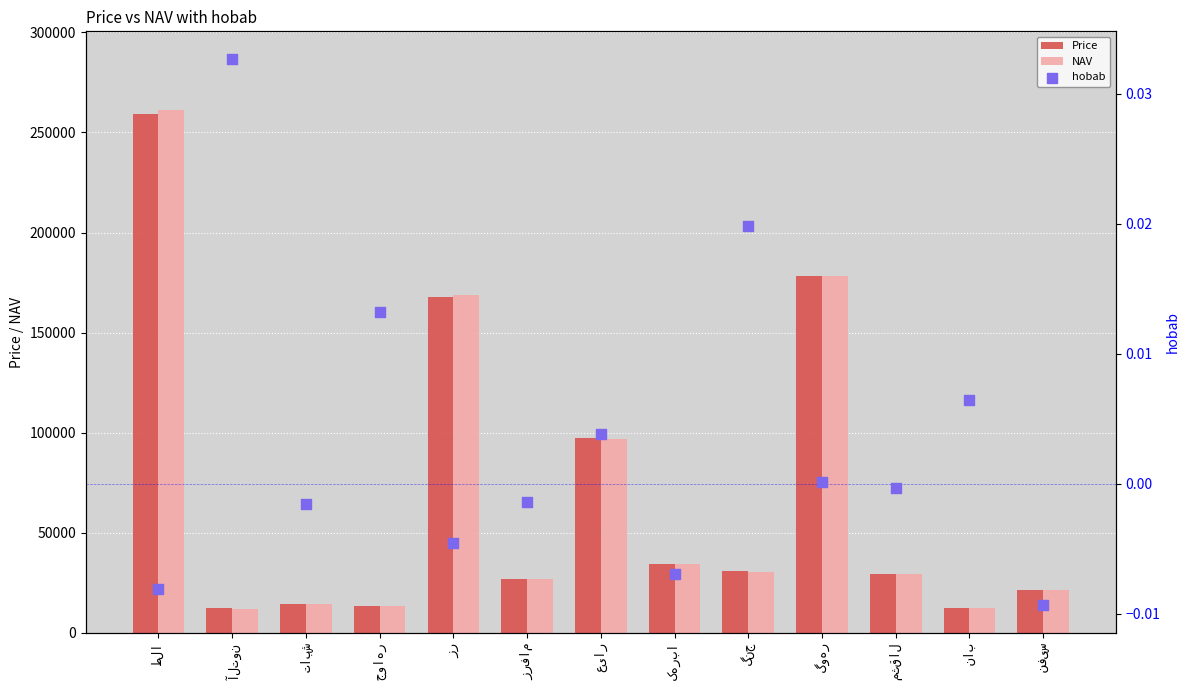

Is the value of Price at گوهر greater than the value of hobab at زر?

Yes